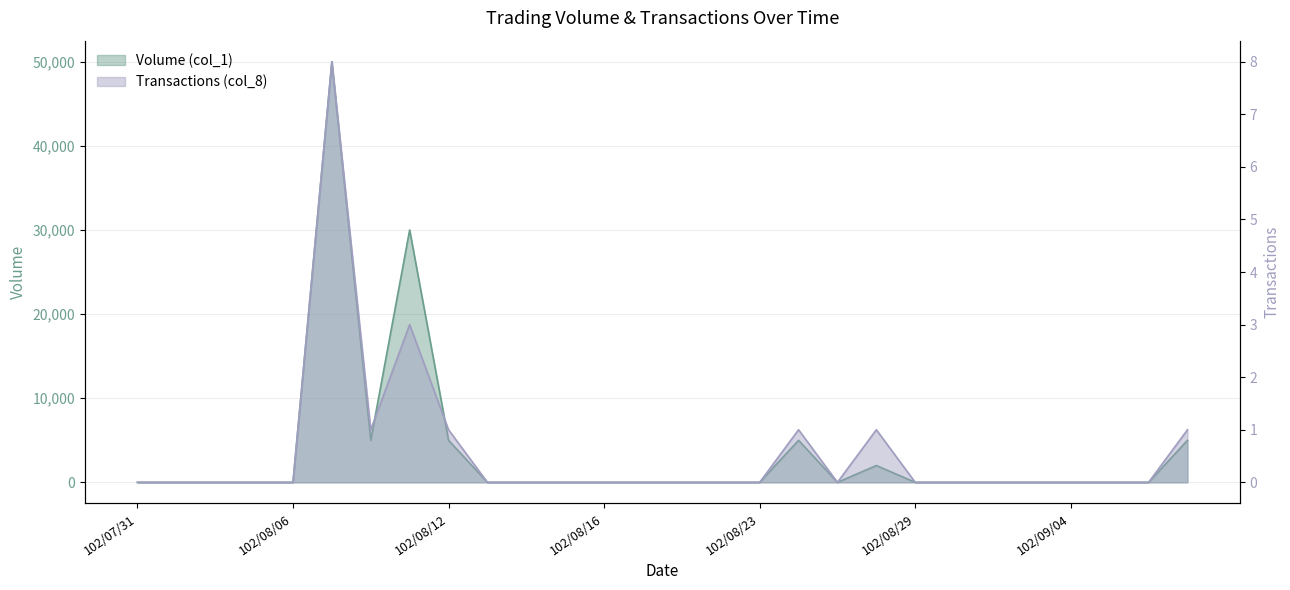

Which series changed the most between 102/08/01 and 102/09/09?

Volume (col_1)